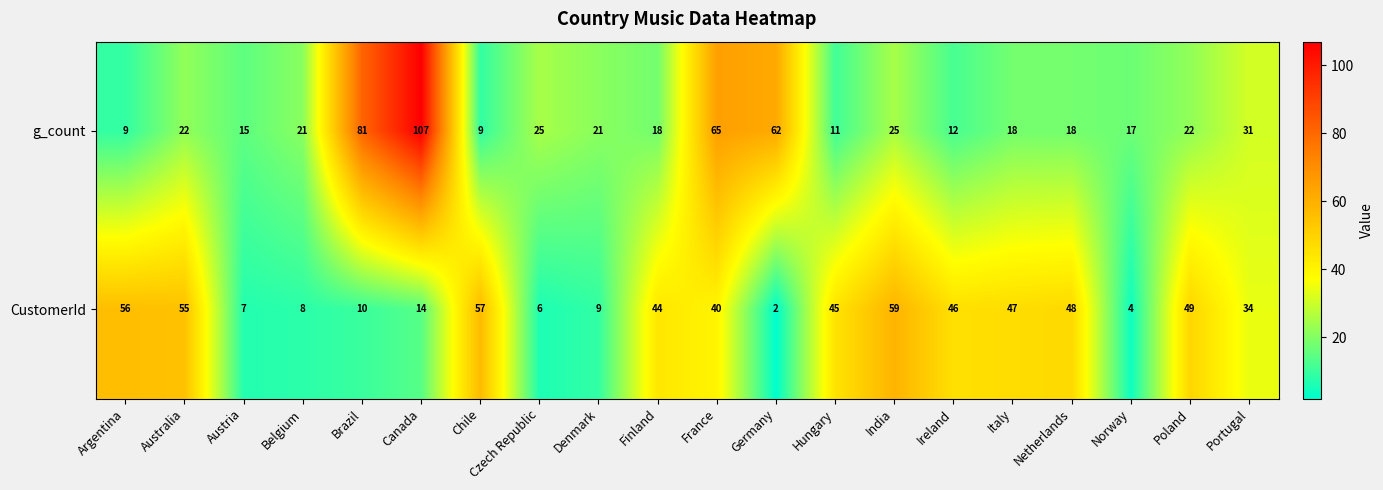

What is the greatest value displayed?

107